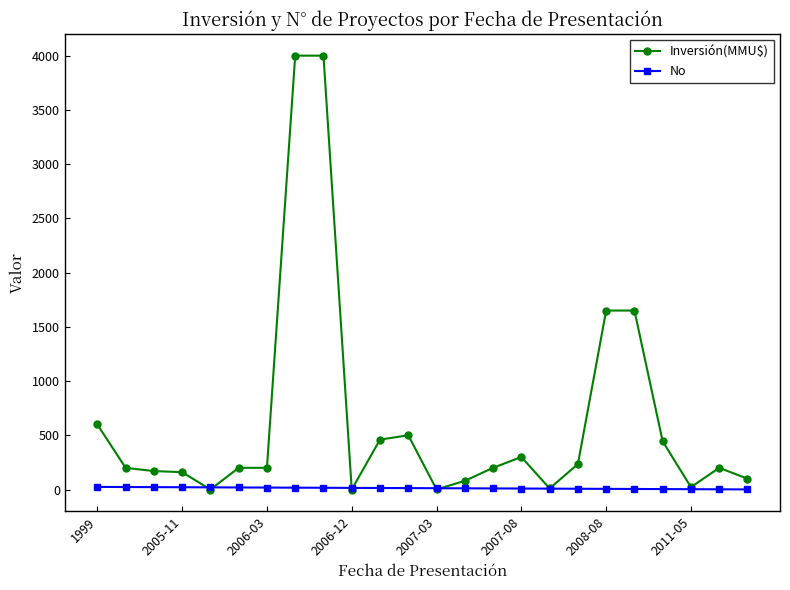

List the series in order of their overall mean, lowest first.

No, Inversión(MMU$)